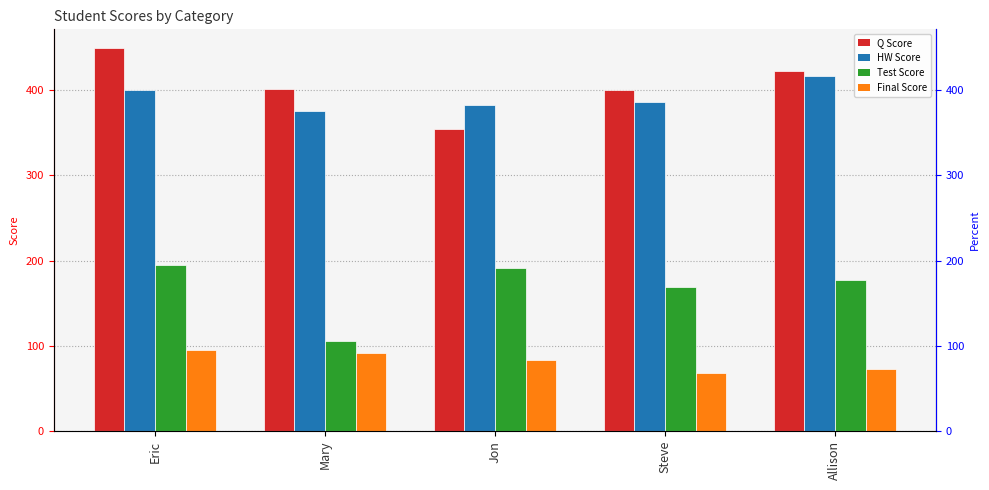

How many values in the HW Score series exceed 386?

2